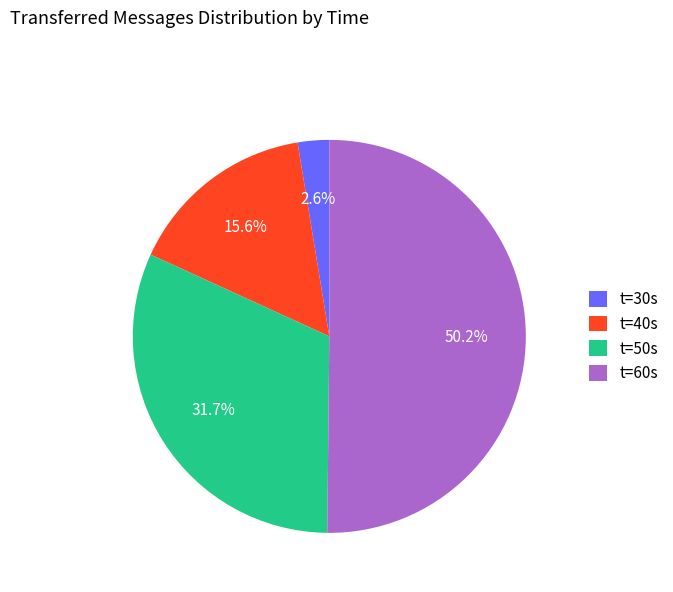

What is the majority slice?

t=60s